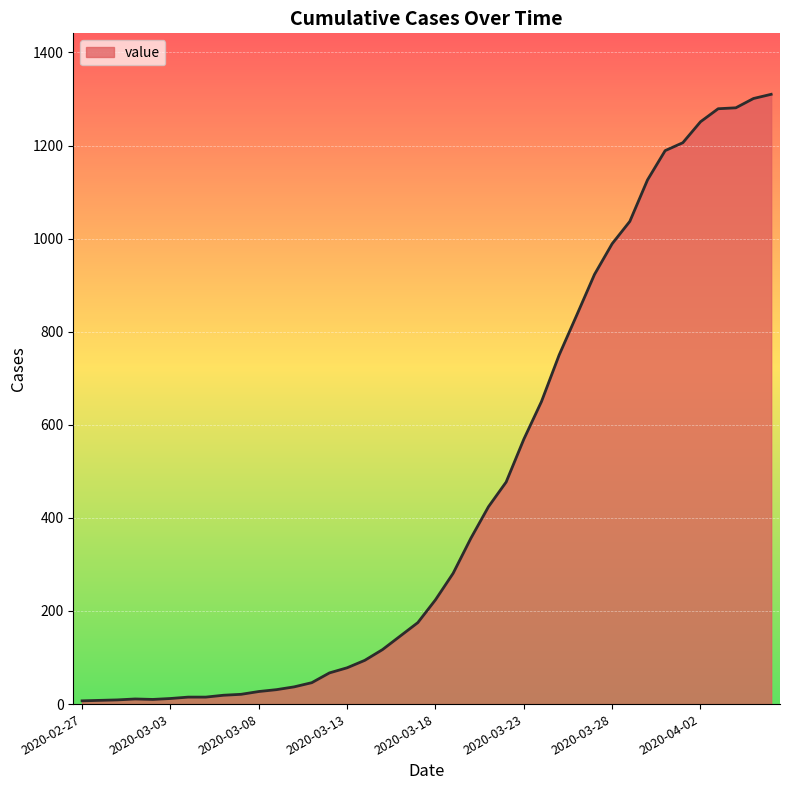

Reading left to right, extract all data points from this chart.

7	8	9	11	10	12	15	15	19	21	27	31	37	46	67	78	94	117	146	175	224	281	356	424	477	569	650	750	836	923	989	1037	1126	1189	1206	1251	1279	1281	1301	1310